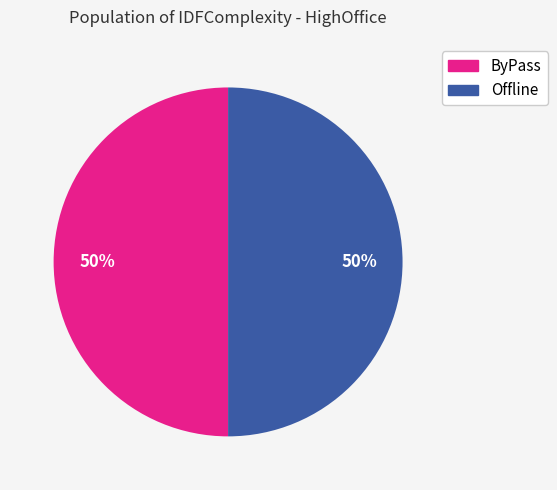

To the nearest percent, what is the average slice percentage?

50%